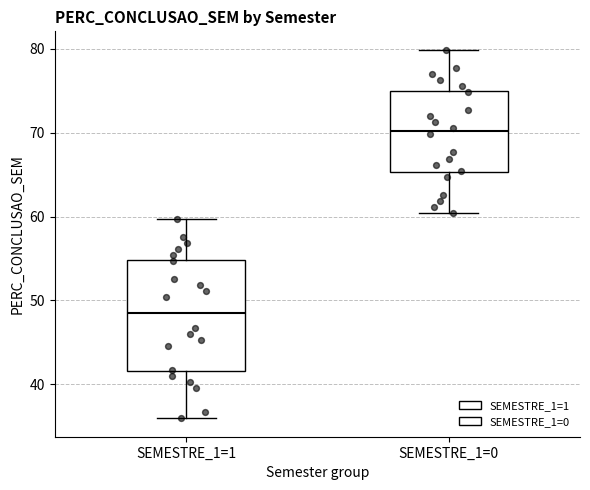

Reading left to right, transcribe this box plot: for each box, give where its median line is, the range the box spans, and where its two whiskers end, as read against the y-axis. The values are not printed on the chart, so give them approximately, as read against the axis.

SEMESTRE_1=1: median 49, box 42 to 55, whiskers 36 to 60
SEMESTRE_1=0: median 70, box 65 to 75, whiskers 60 to 80